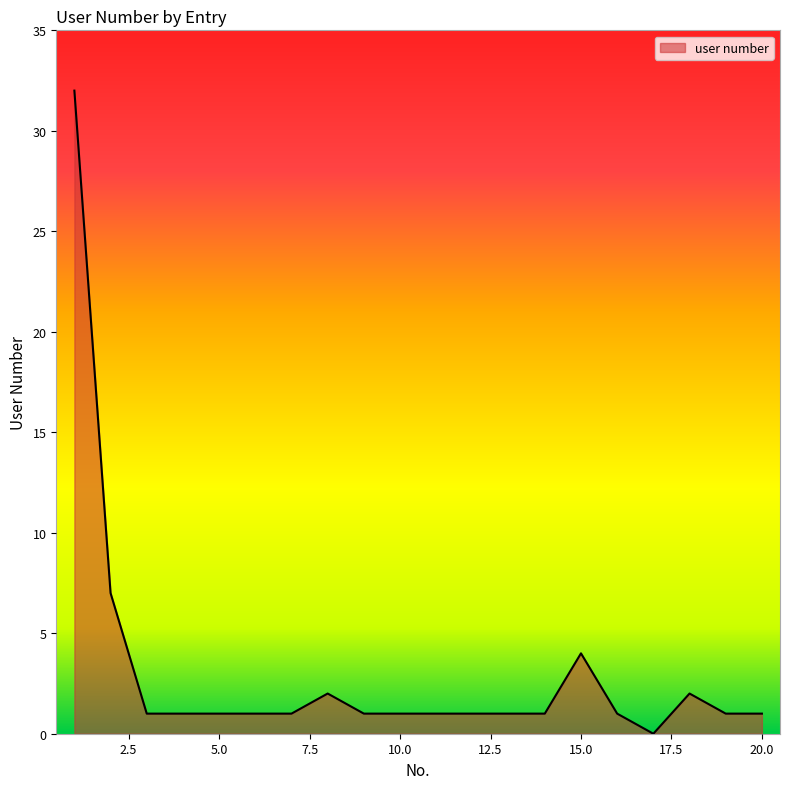

What is the maximum value shown in the chart?

32